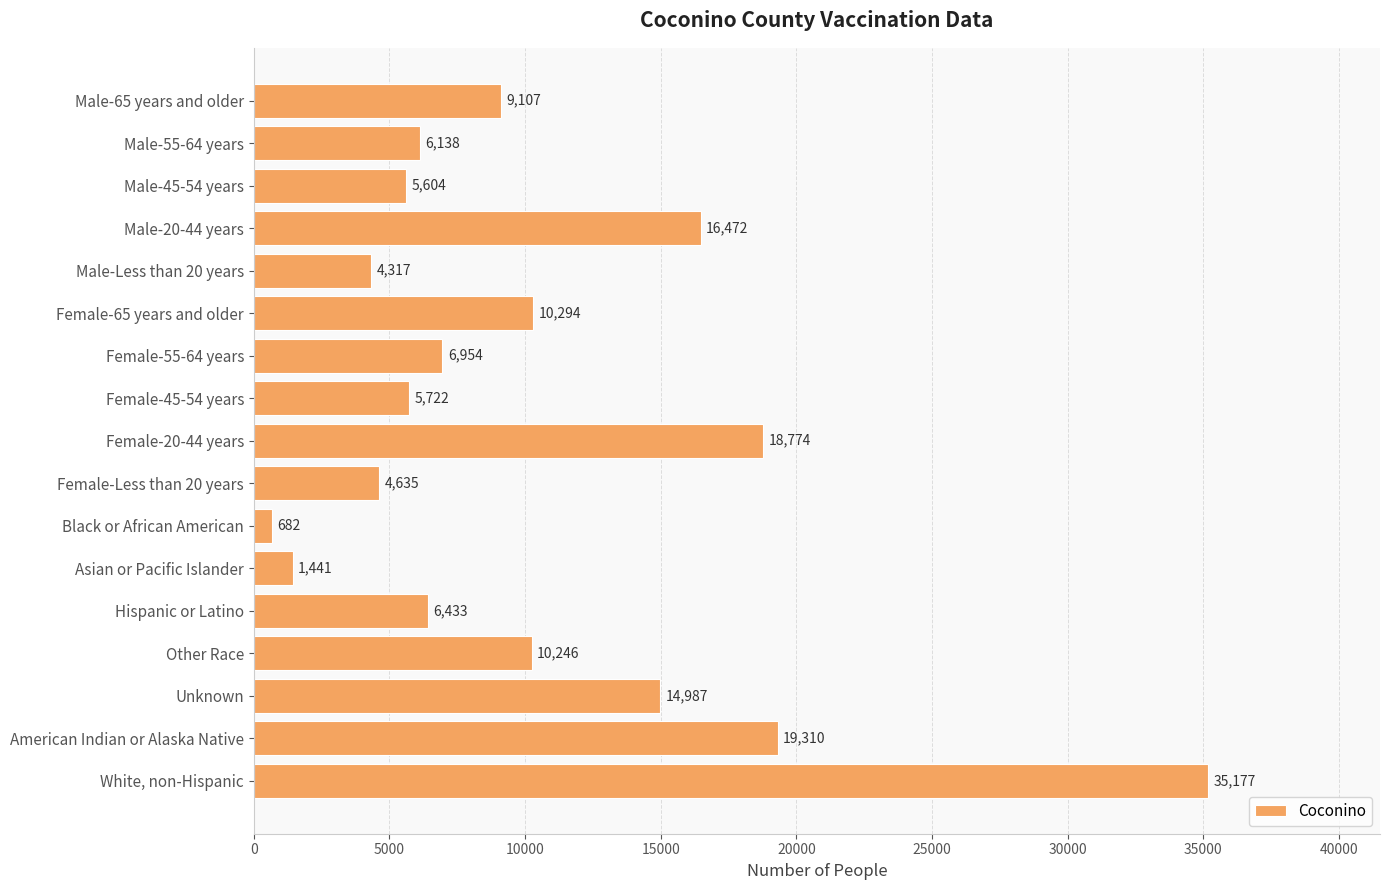

What is the minimum value shown in the chart?

682